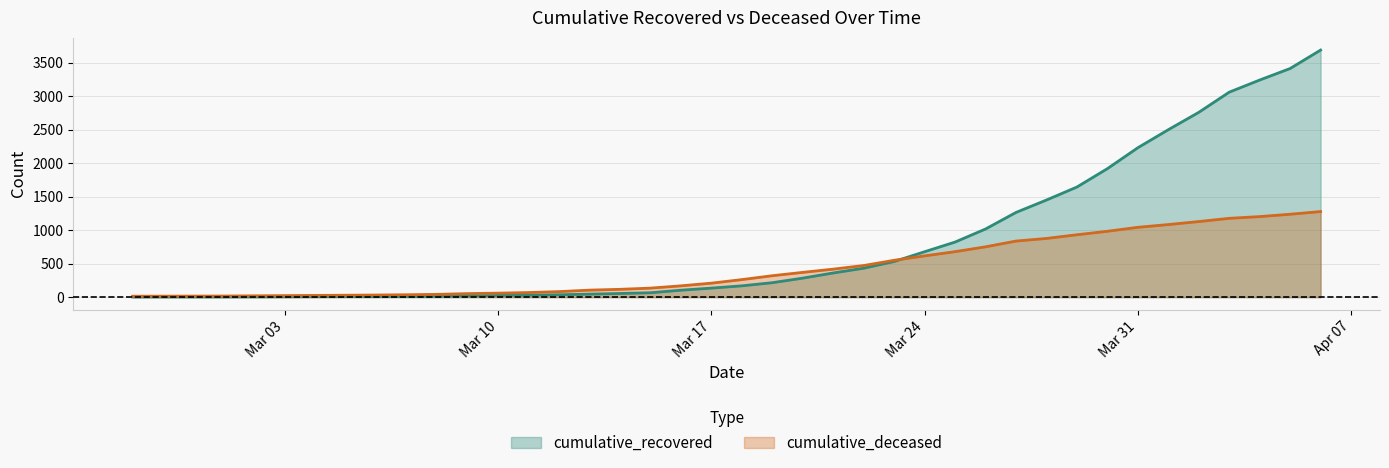

The value of cumulative_recovered at 2020-03-22 is 432. True or false?

True